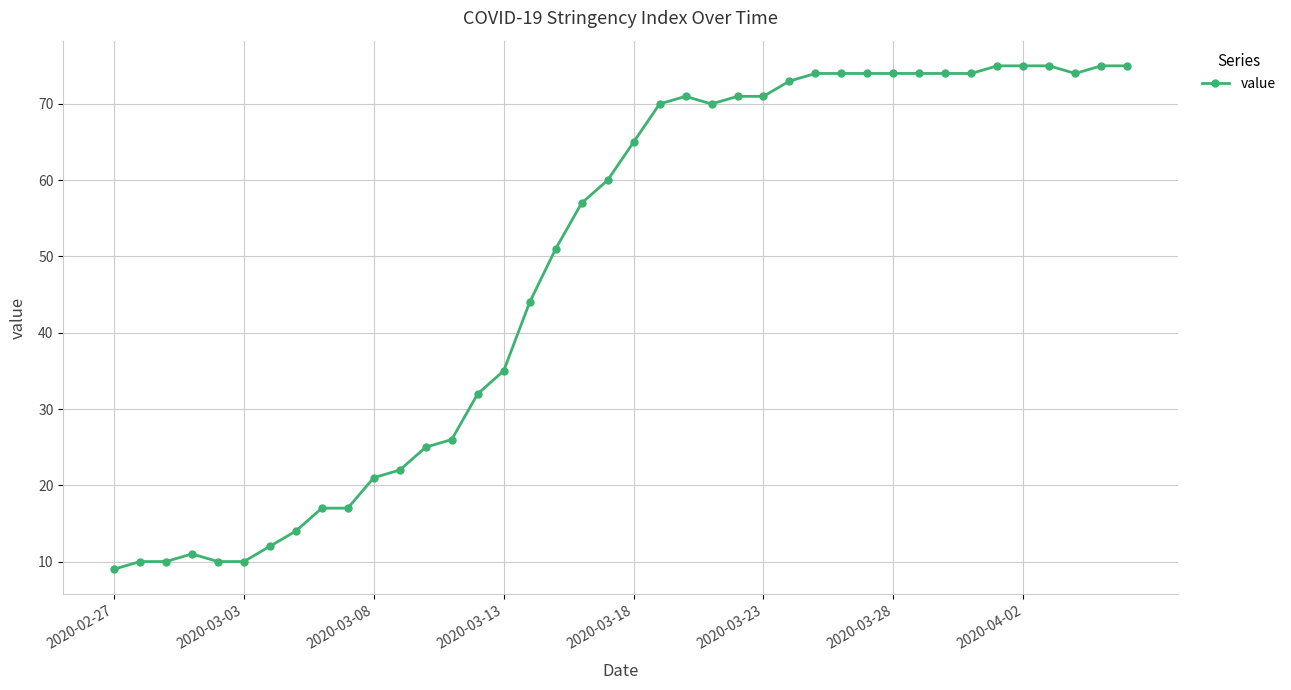

What is the average value?

49